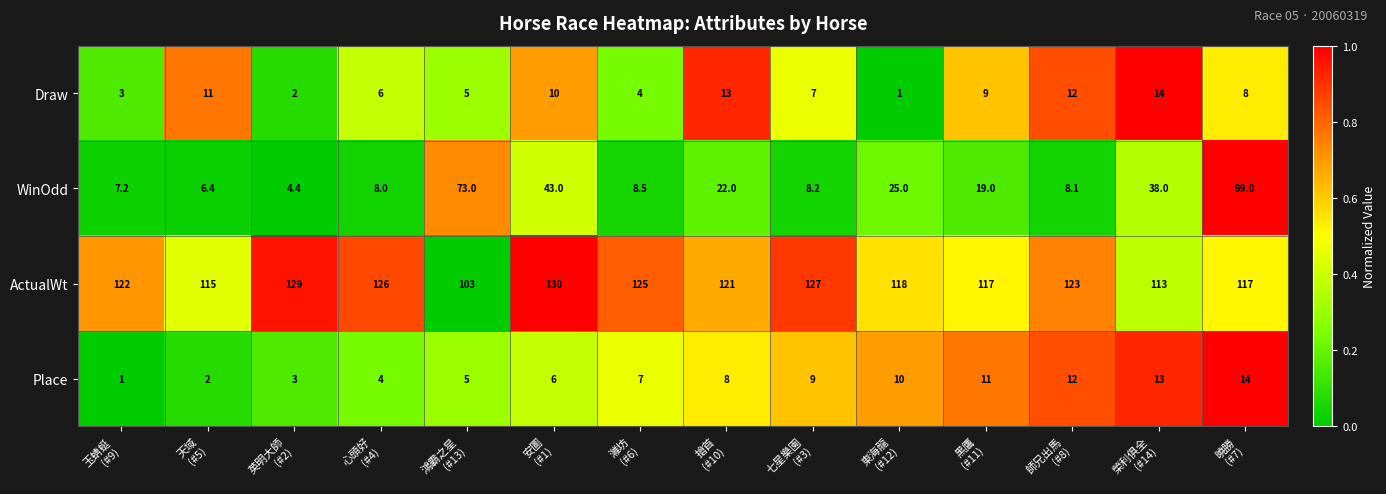

What is the maximum value shown in the chart?

130.0